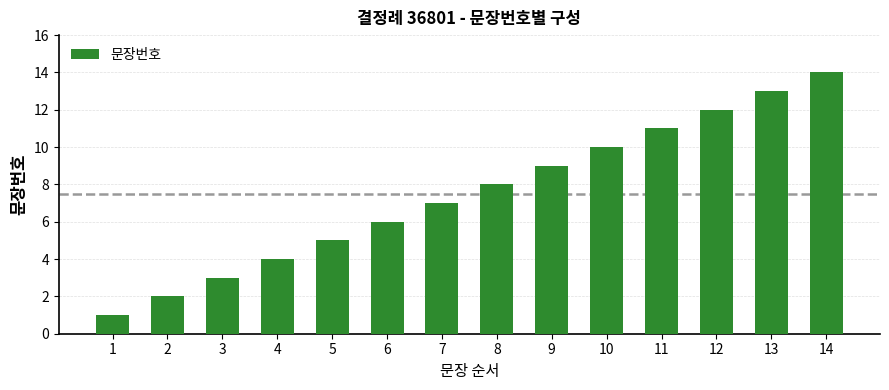

Approximately how many times larger is the value at 1 compared to 9?

0.1